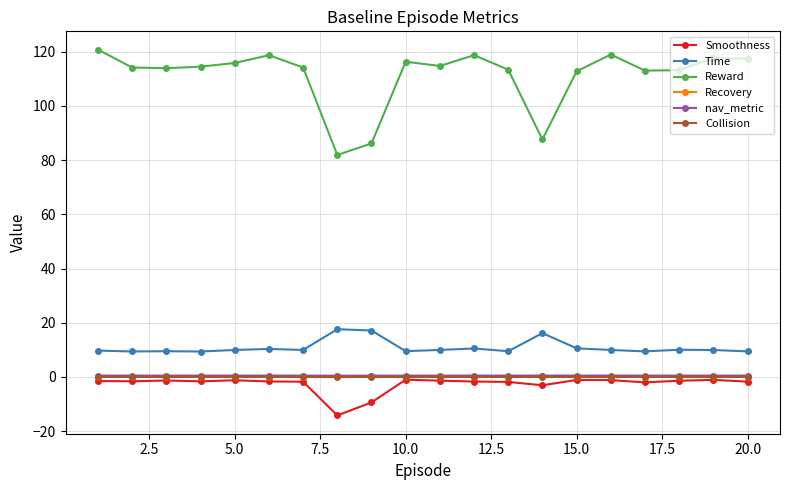

What is the value of the Time point at the 3rd from the left?

9.5